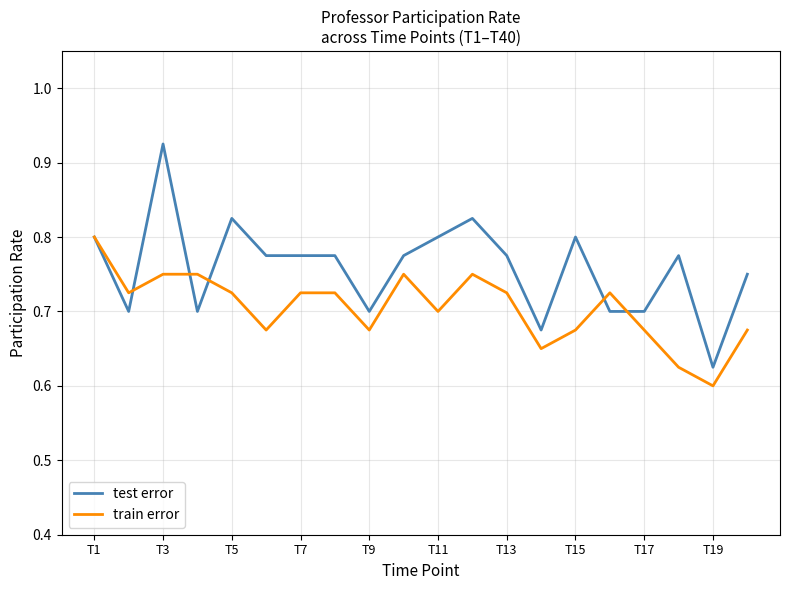

List the series in order of their peak value, highest first.

test error, train error